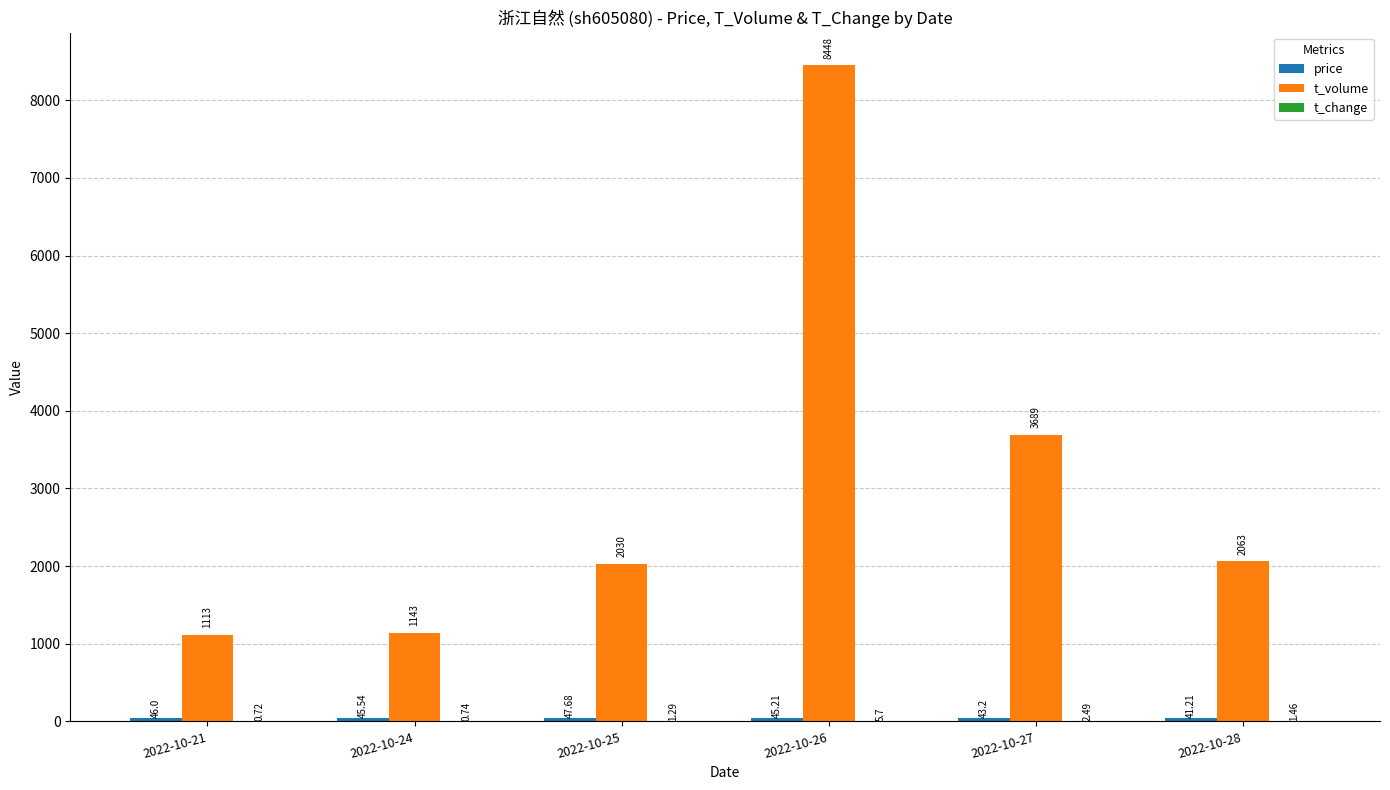

Which series has the largest total across all categories?

t_volume